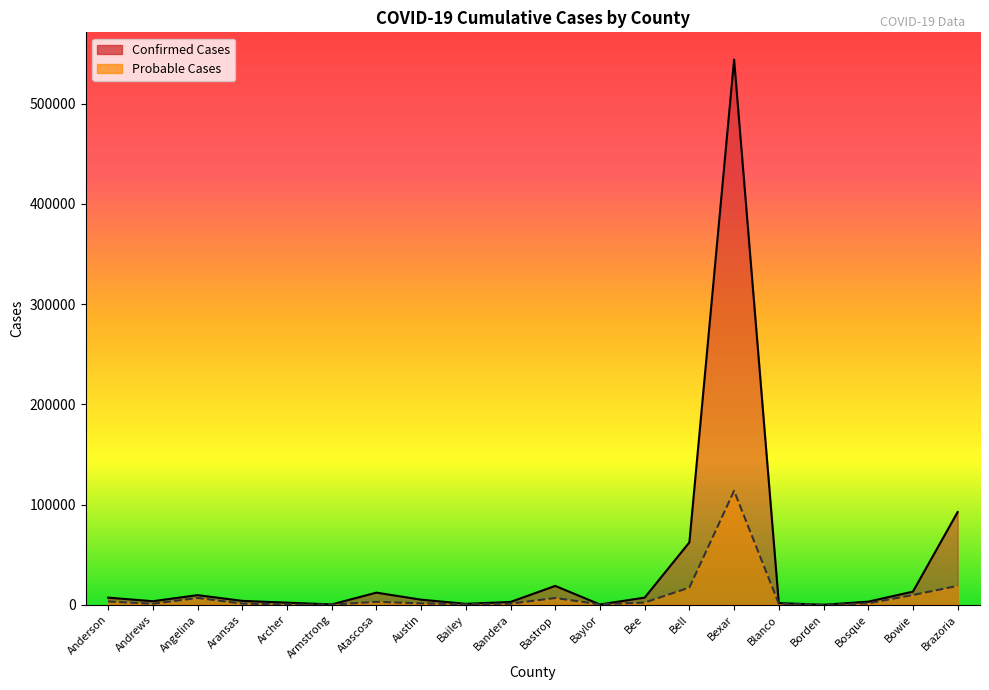

At which label does Confirmed Cases reach its minimum?

Borden